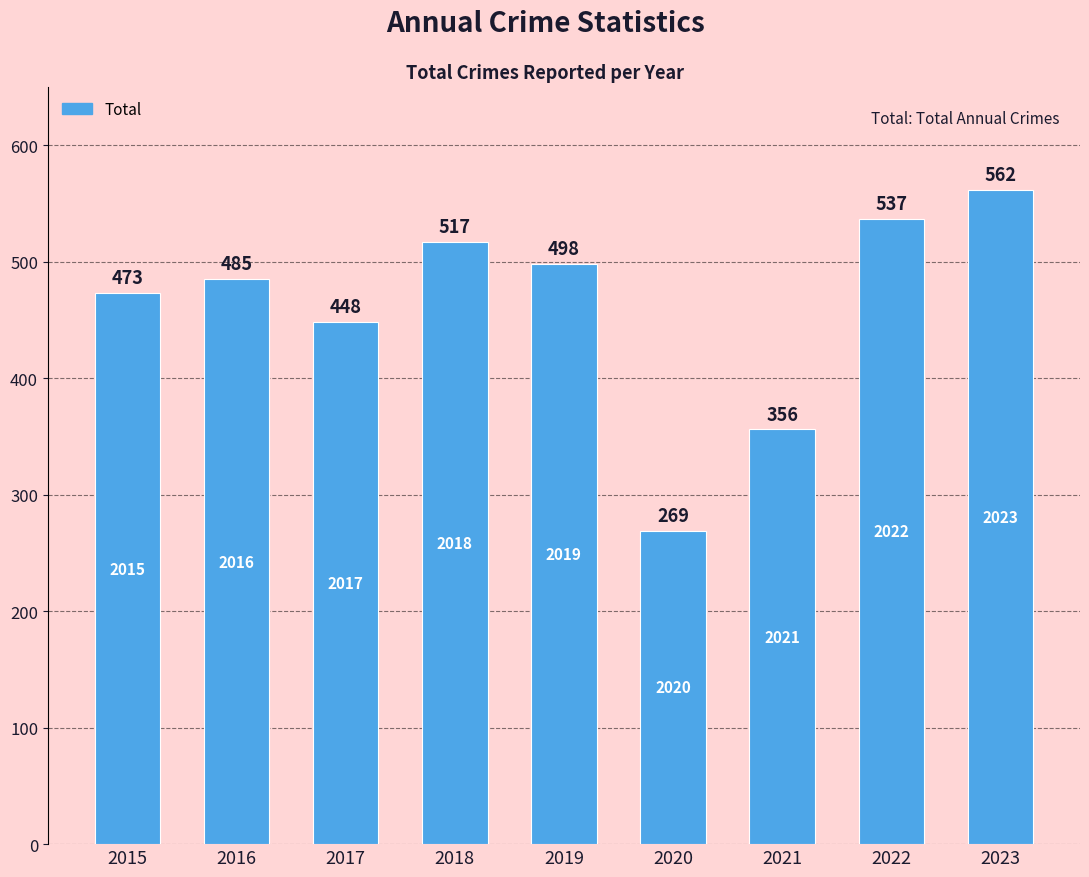

How many data points does each series have?

9